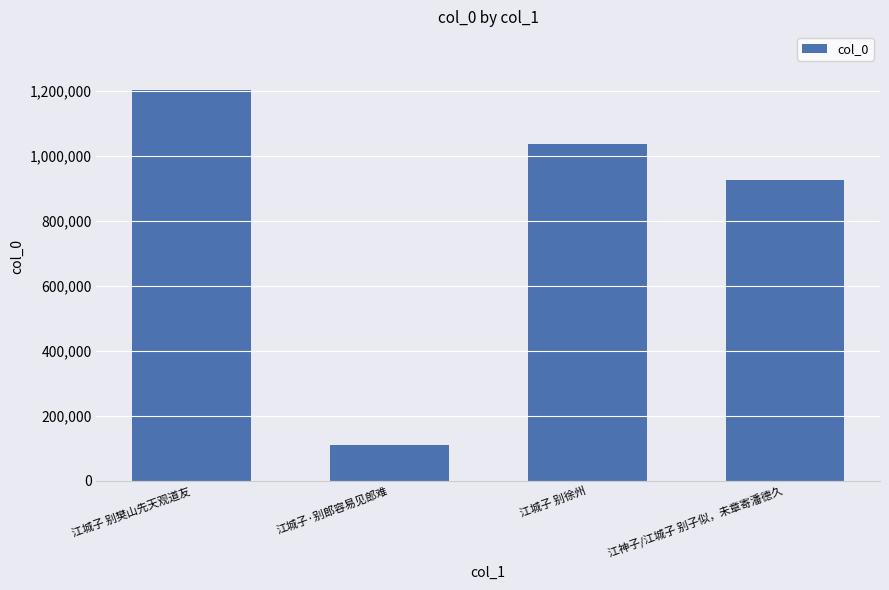

How many data points are less than 1036061?

2